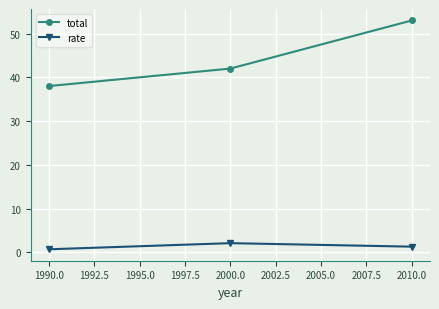

What is the value of the total point at the 1st from the left?

38.0